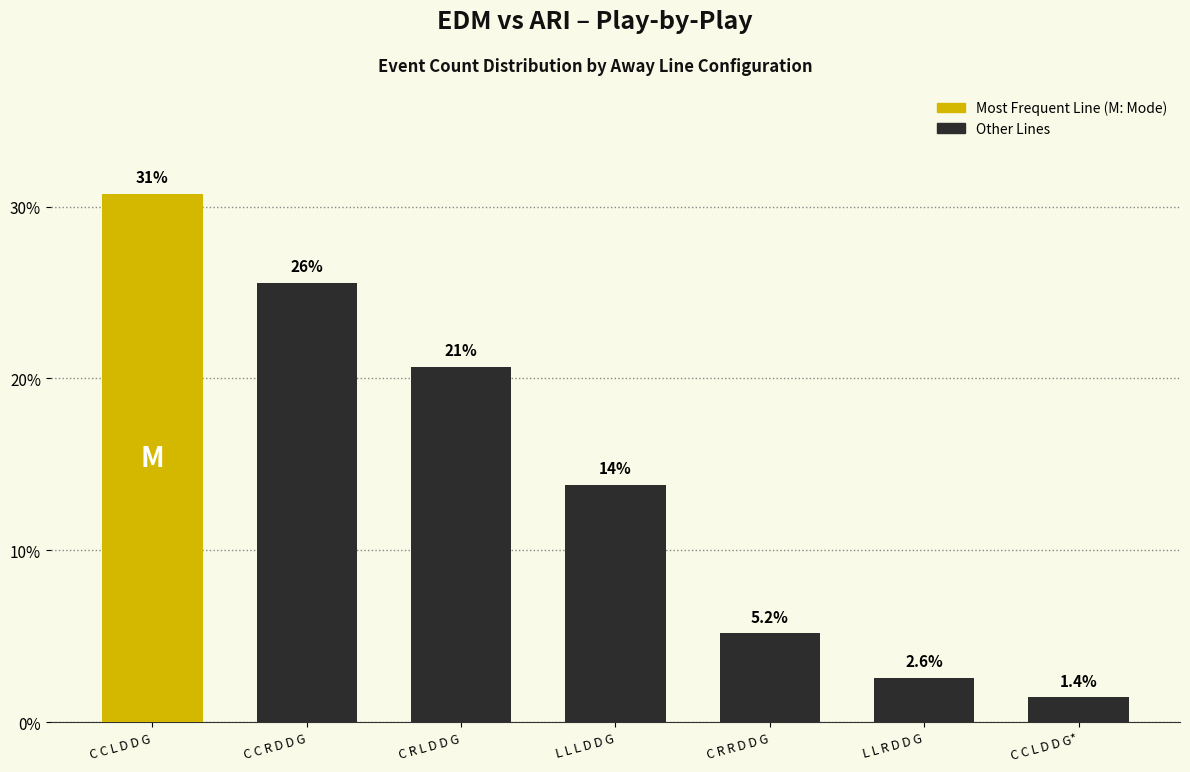

True or false: the data shows 5.2 at C R R D D G.

True